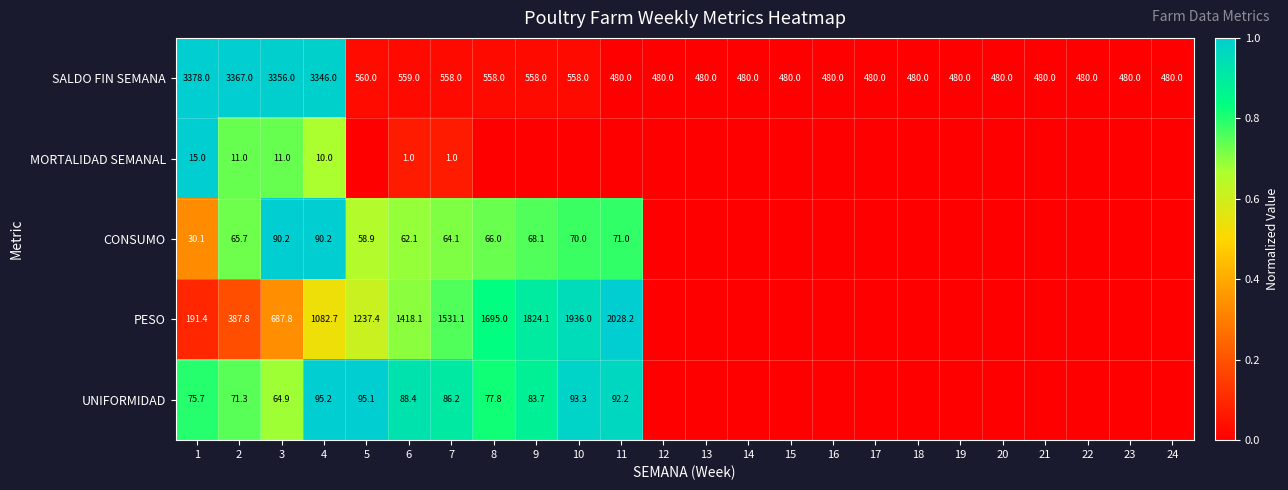

What is the difference between the second highest and minimum values in the SALDO FIN SEMANA series?

2887.0